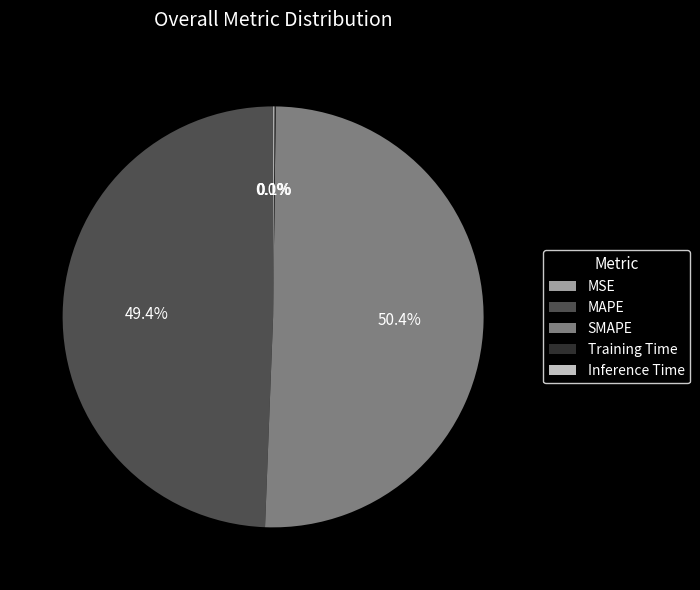

What percentage do MAPE and SMAPE together represent?

99.8%